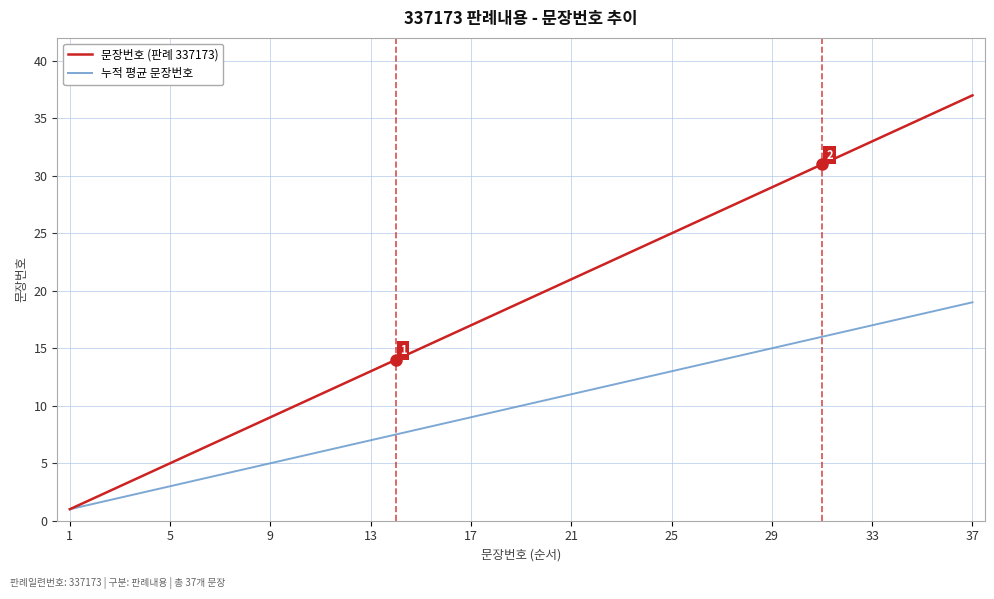

What is the highest value of the 누적 평균 문장번호 series?

19.0